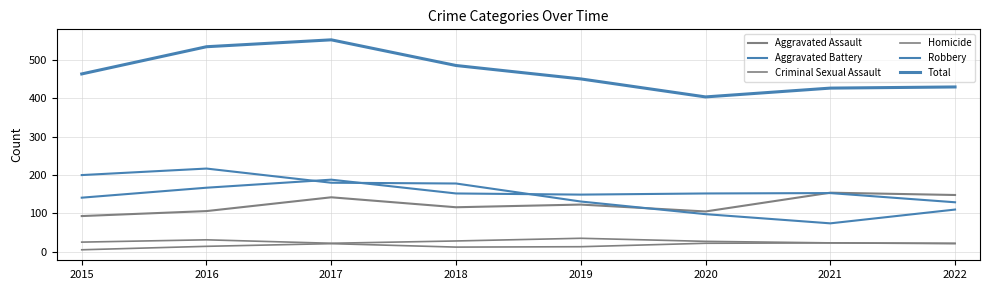

Does the chart display data point markers on the line(s)?

No